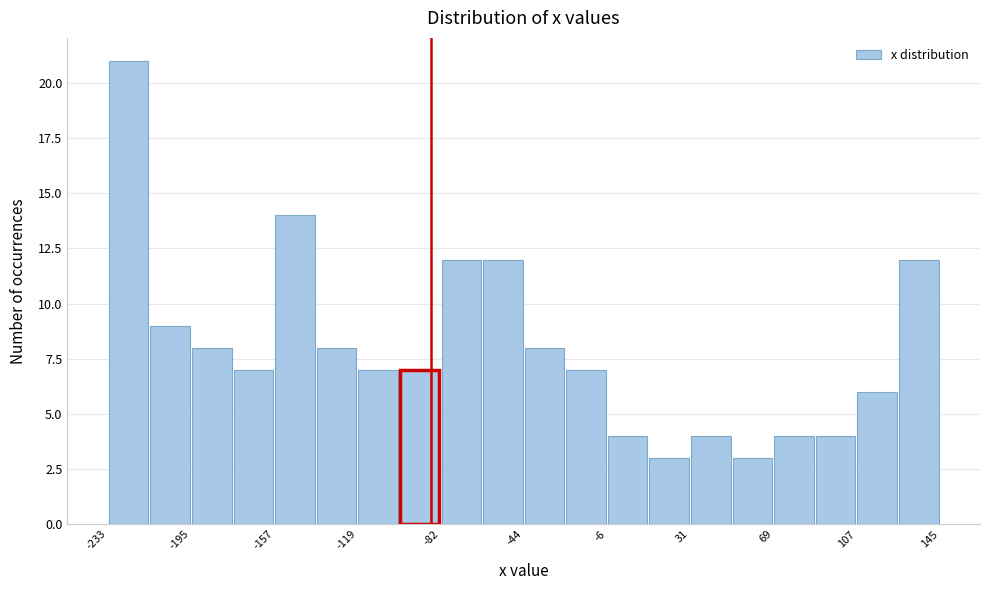

Around what value on the x-axis is the tallest bar? Give the approximate position of its centre, as read against the axis.

-225